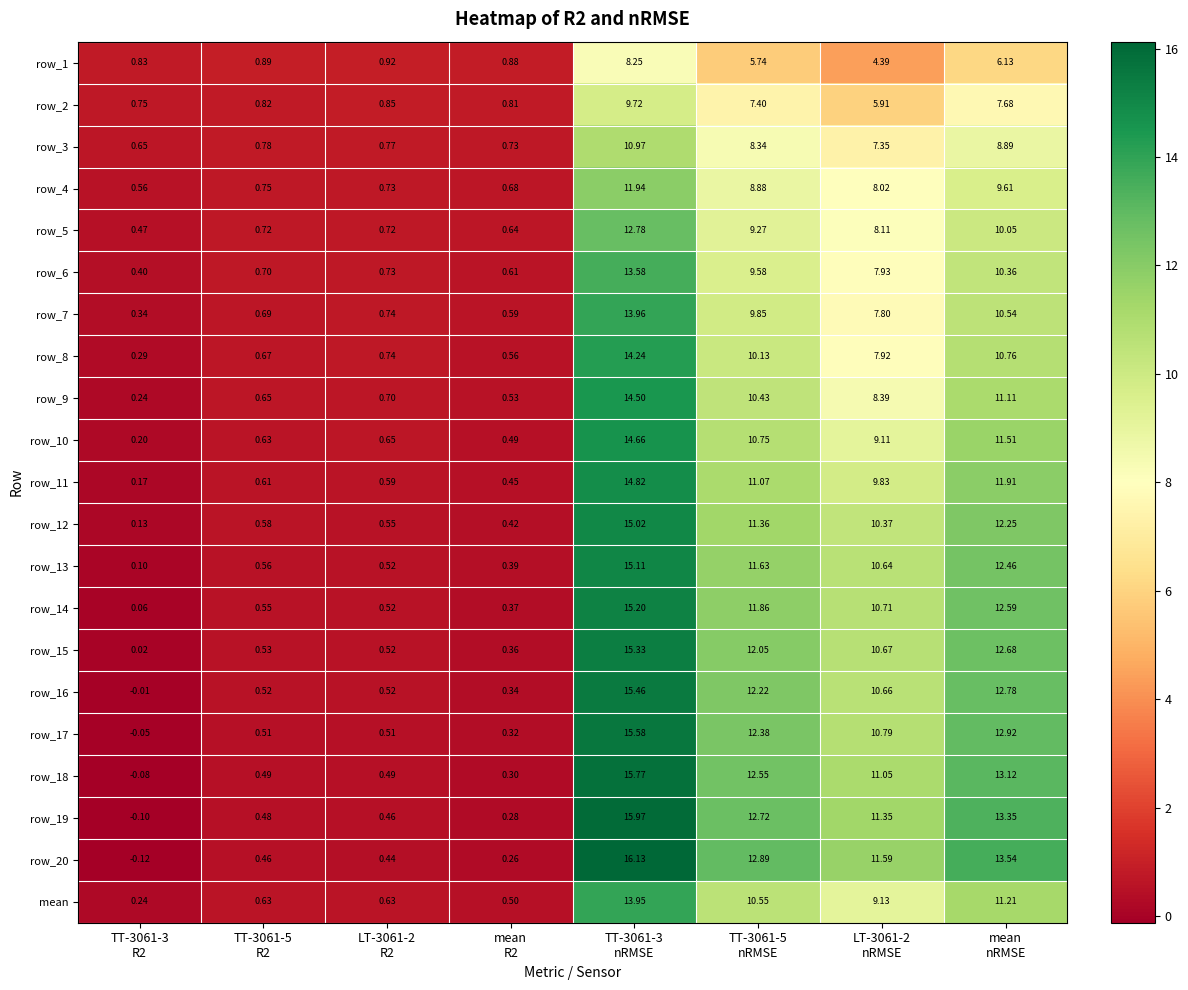

How many values in the row_20 series exceed 11?

4